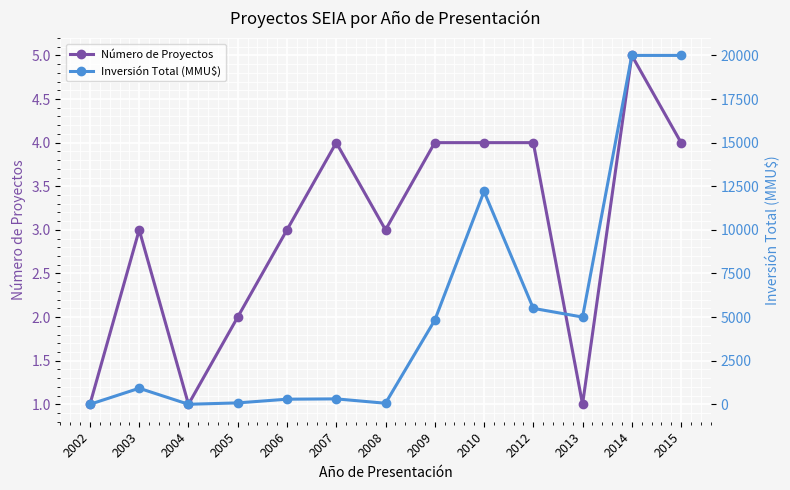

Rank the series by their average value, from lowest to highest.

Número de Proyectos, Inversión Total (MMU\$)